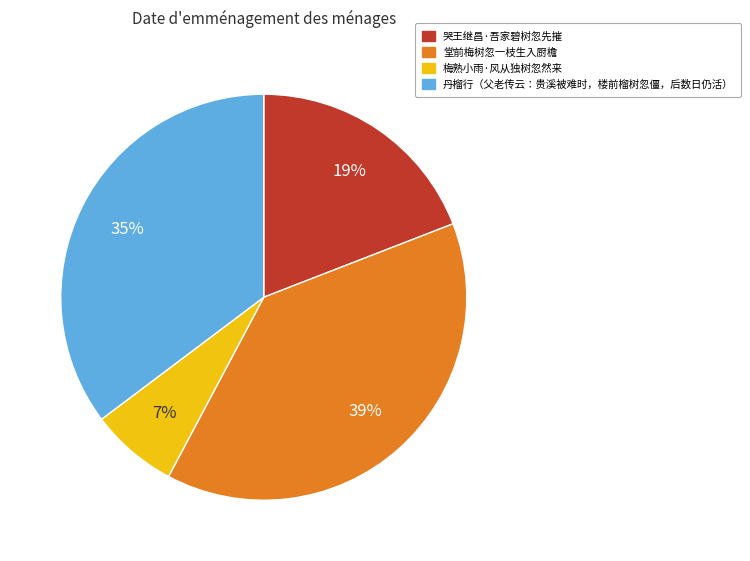

Count the number of slices in the pie.

4